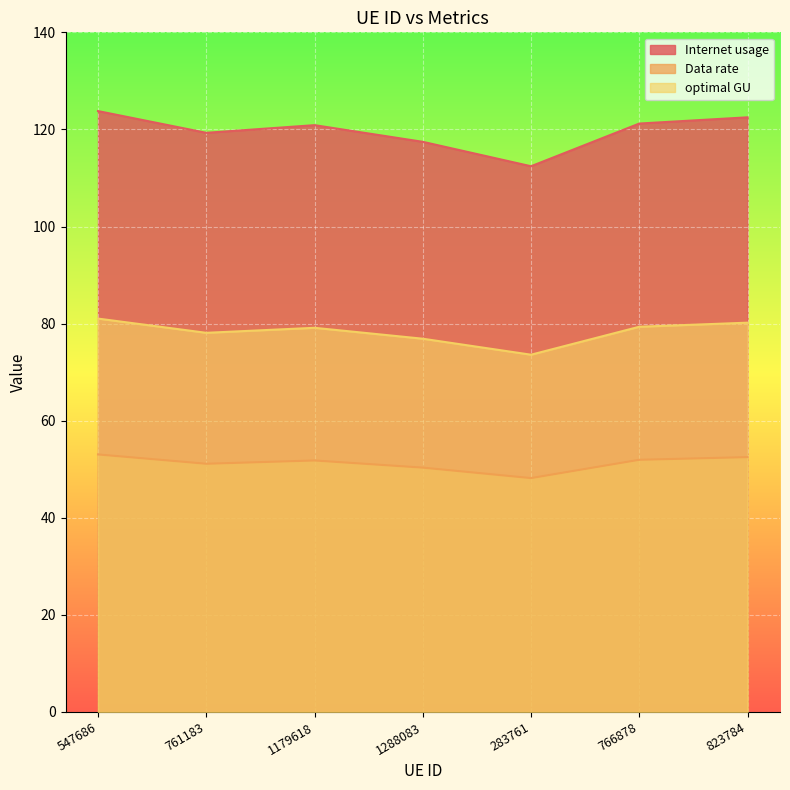

What is the value of the Internet usage point at the 5th from the left?

112.4